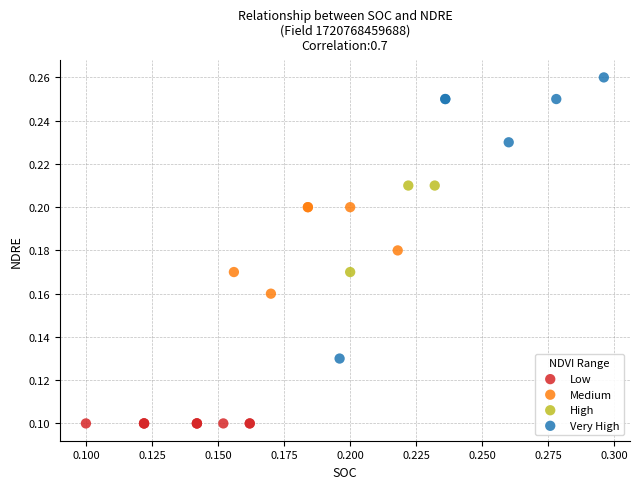

Which series reaches the maximum Y coordinate?

Very High